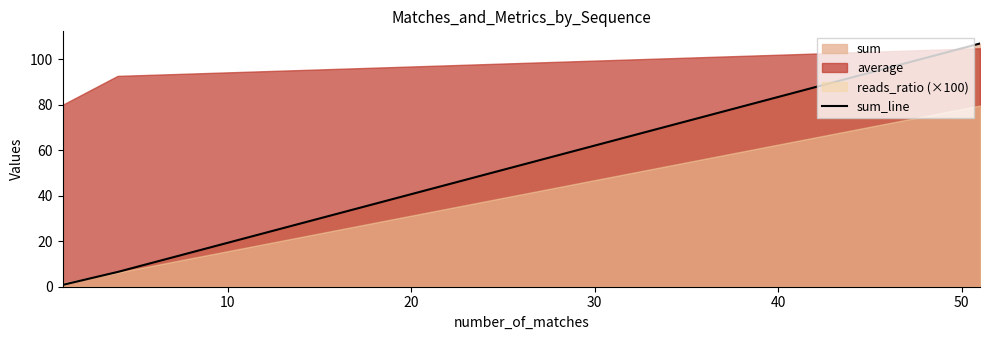

Count the number of categories in the chart.

3